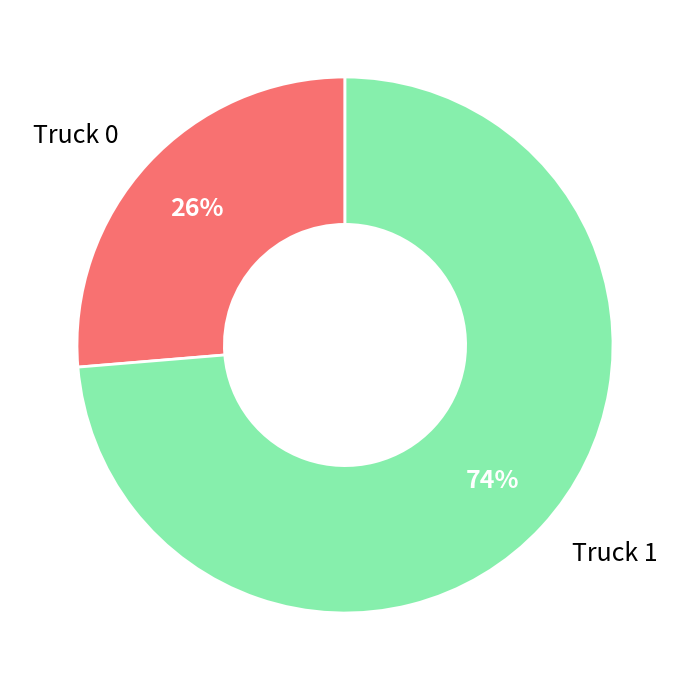

Which slice is the largest?

Truck 1